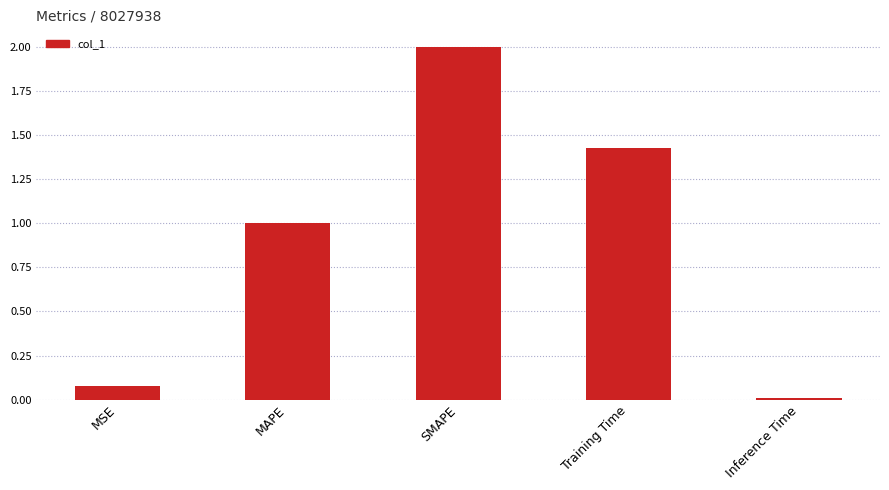

What is the label of the 5th bar from the left?

Inference Time